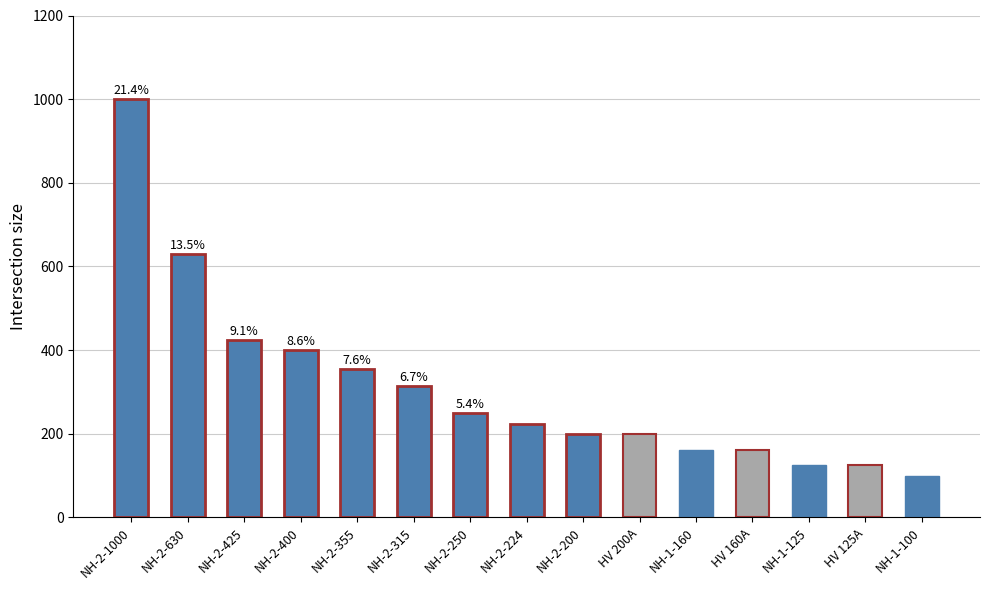

How many bars are there in total?

15